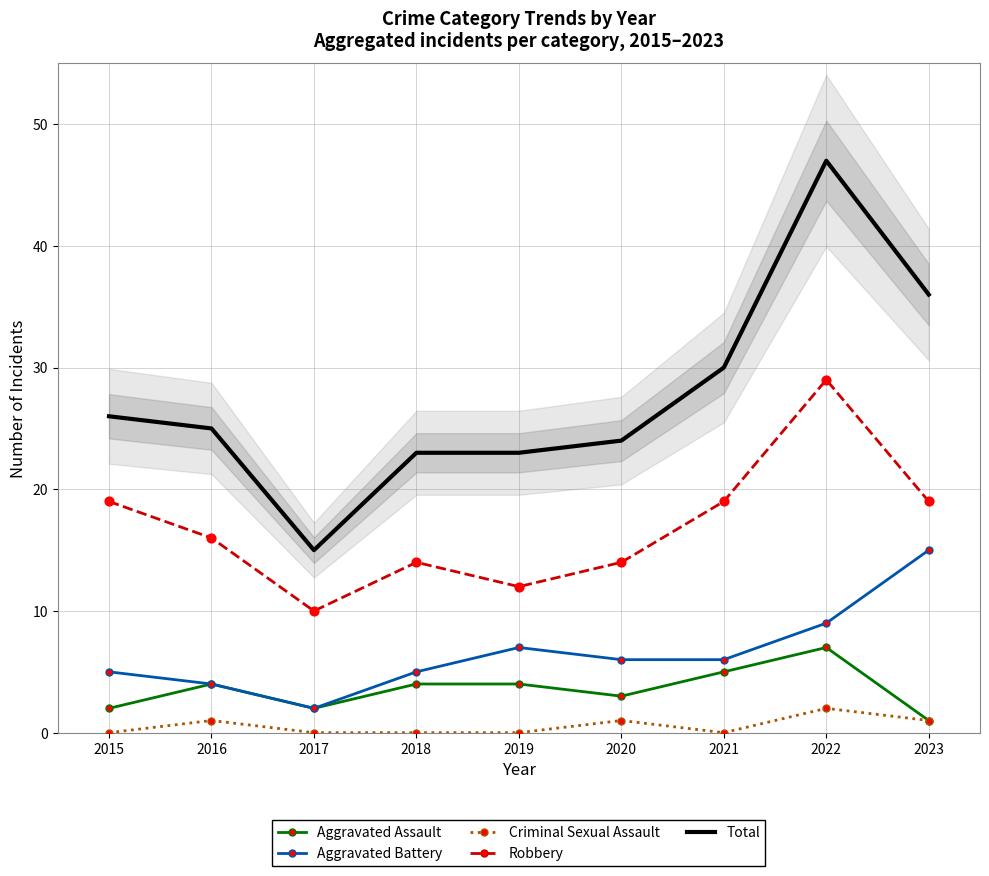

Is the value of Criminal Sexual Assault at 2018 greater than the value of Total at 2015?

No